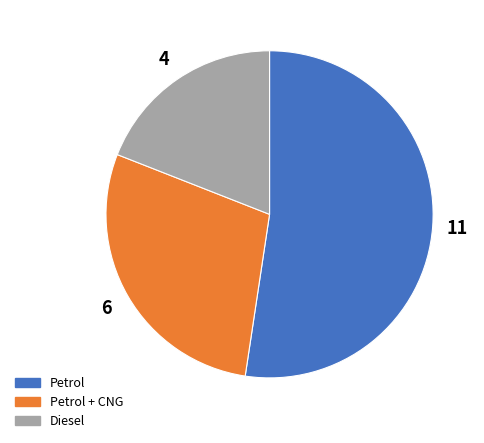

Is there any slice that represents more than half of the pie?

Yes